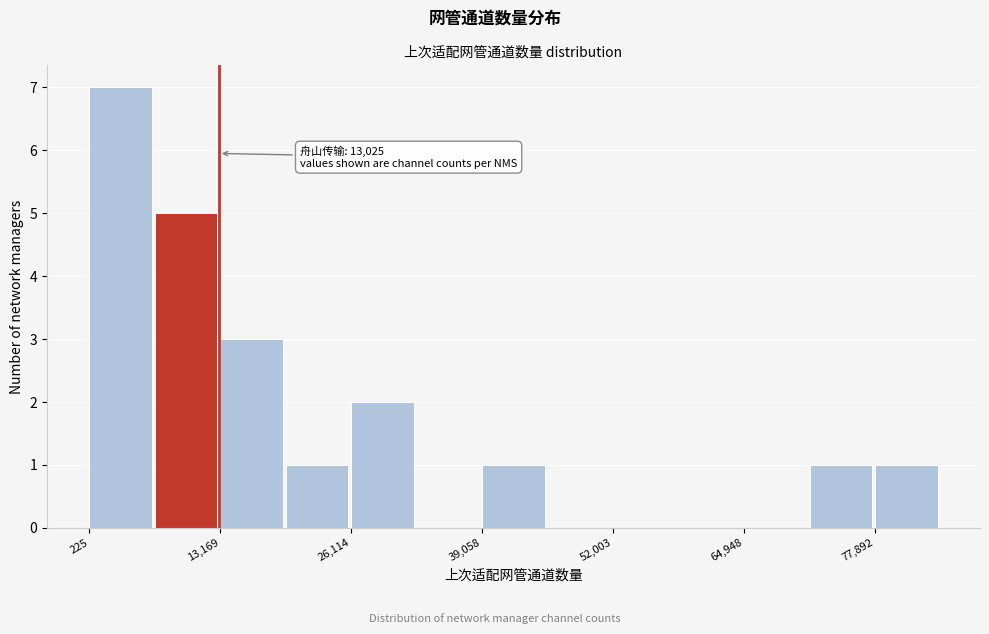

Read against the x-axis, roughly where is the centre of the tallest bar?

4000